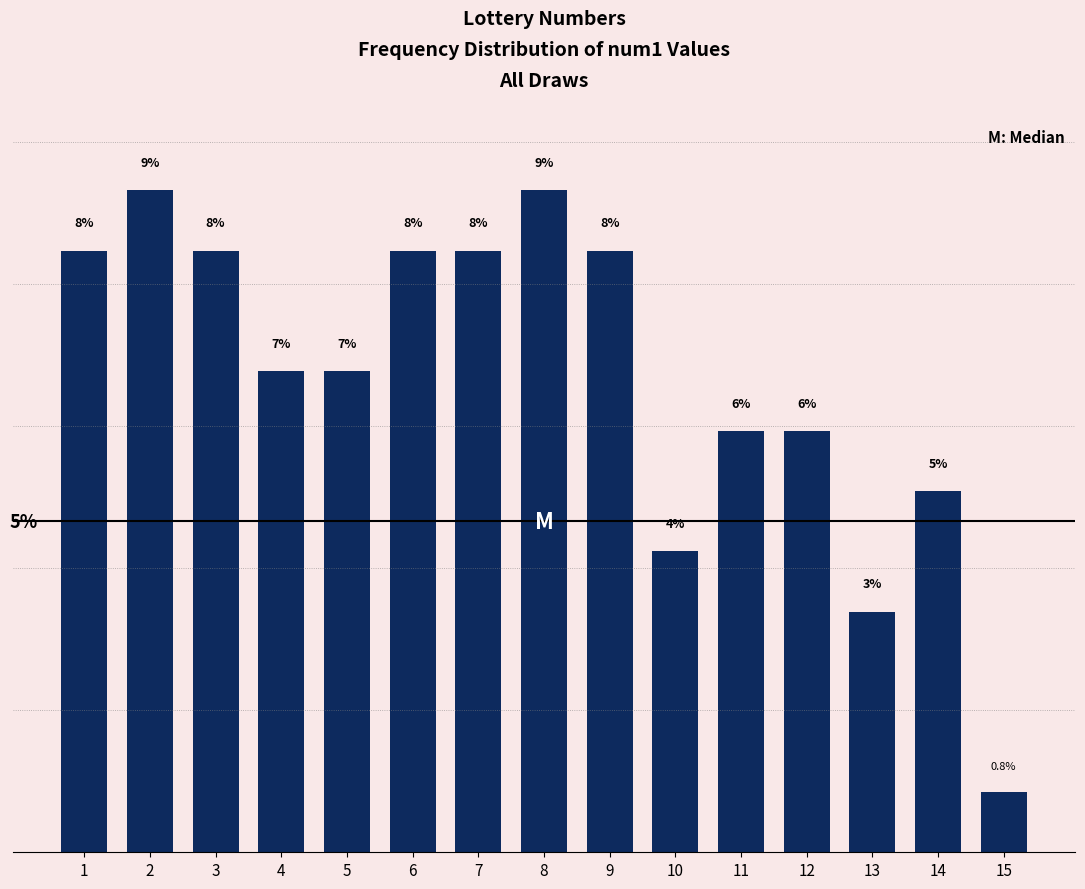

Are the bars horizontal?

No